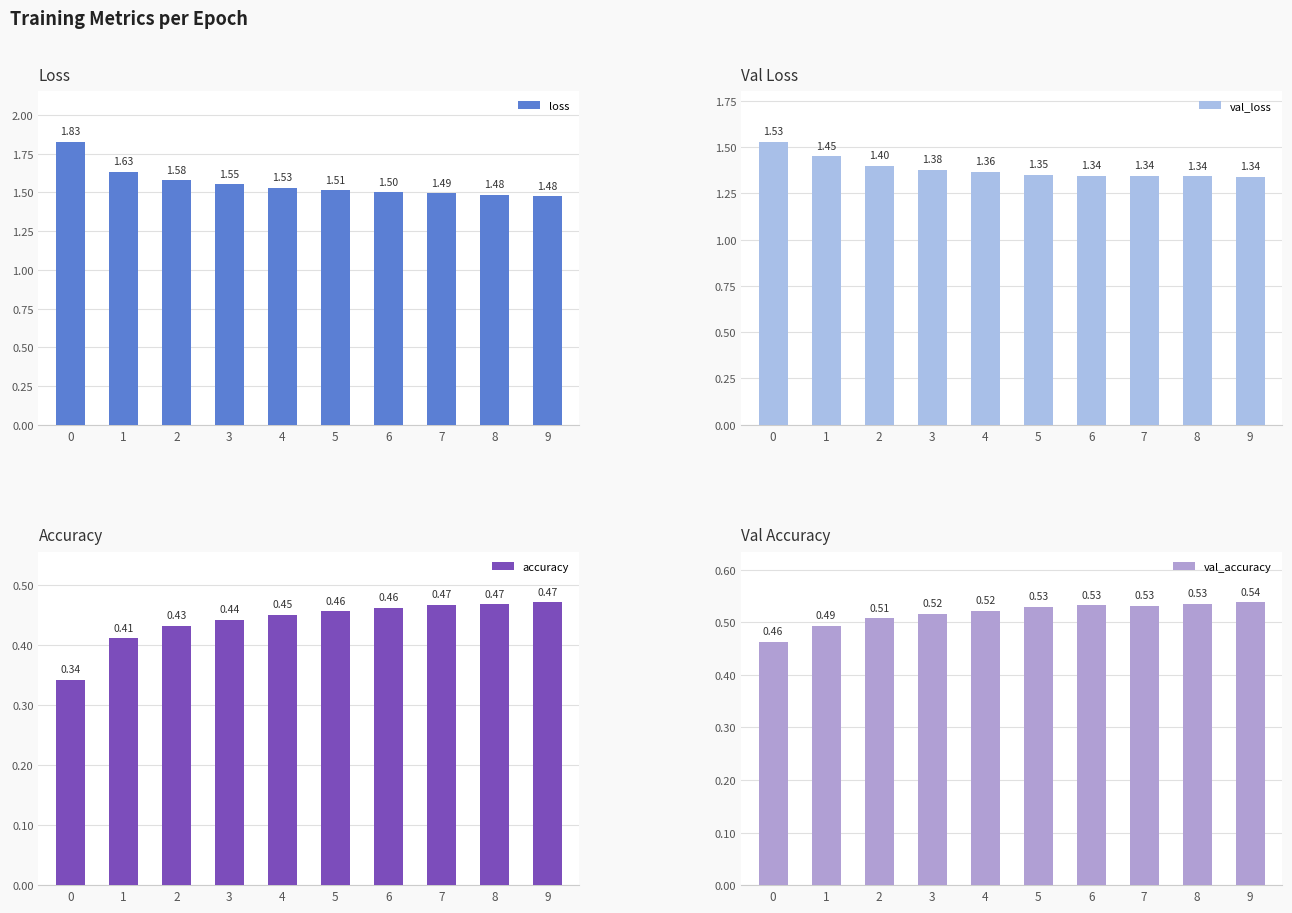

Which series has the largest total across all categories?

loss